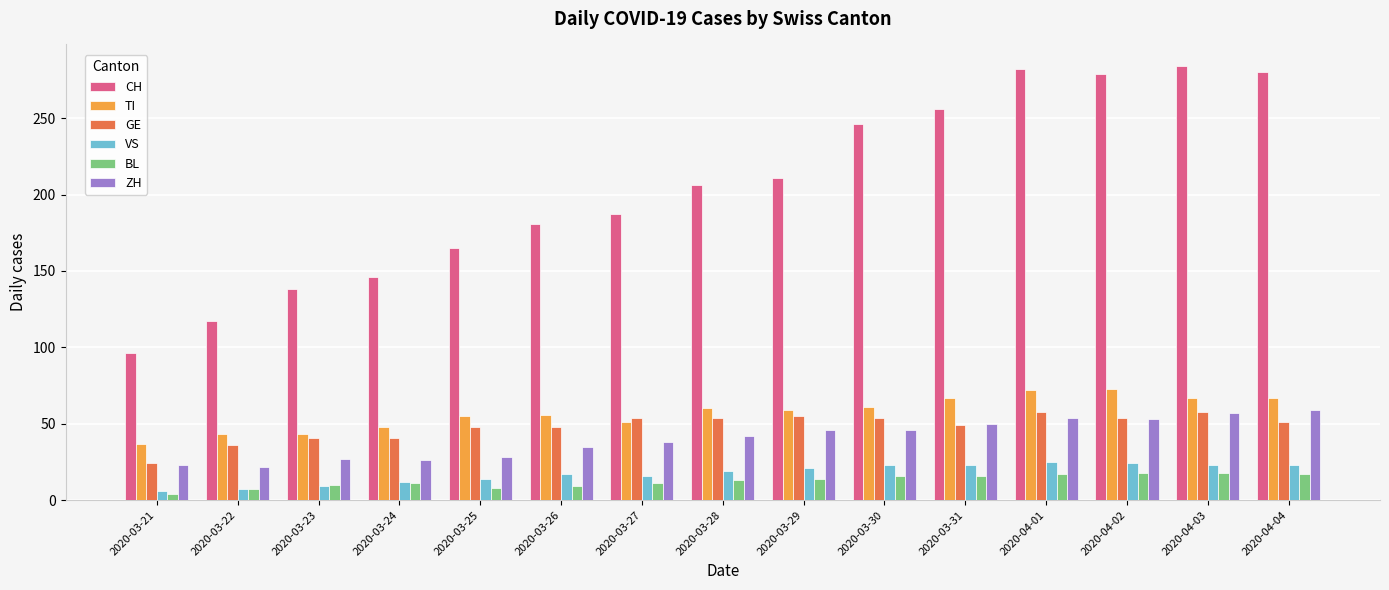

Which series has the largest range (max minus min)?

CH